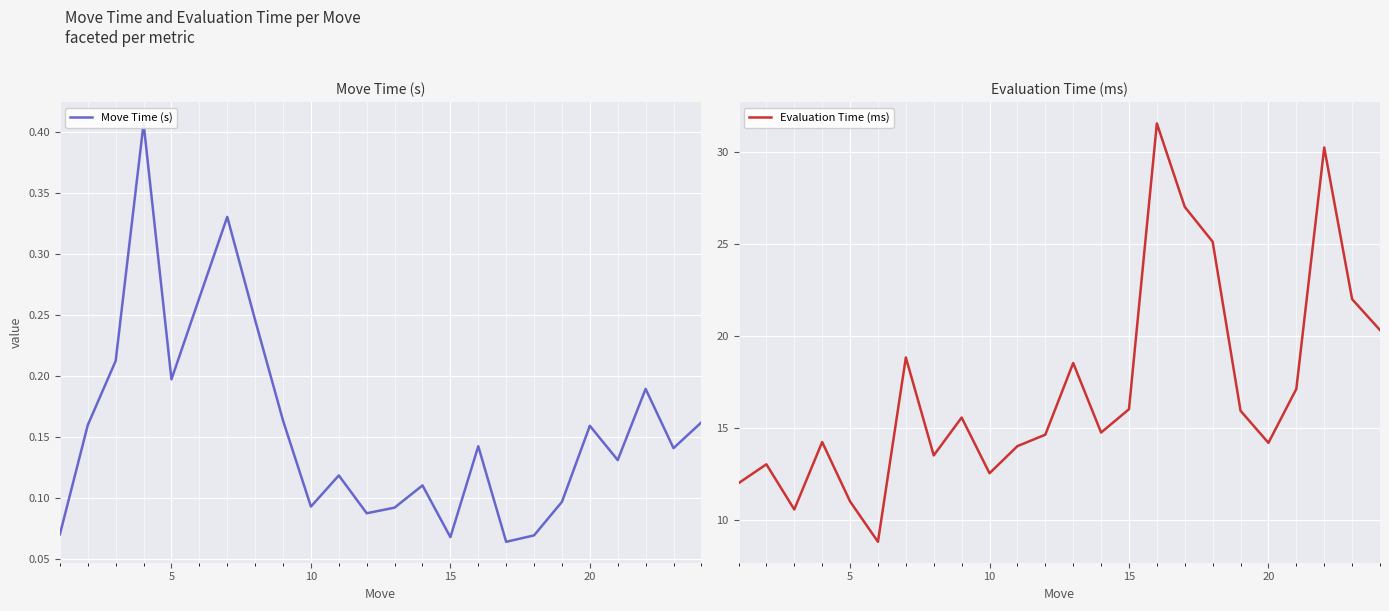

True or false: Move Time (s) and Evaluation Time (ms) intersect in this chart.

False